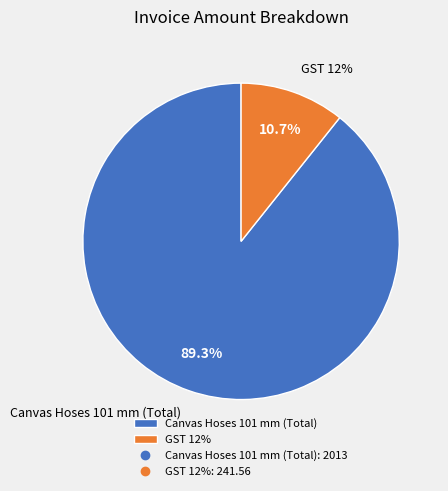

To the nearest percent, what is the combined percentage of Canvas Hoses 101 mm (Total) and GST 12%?

100%